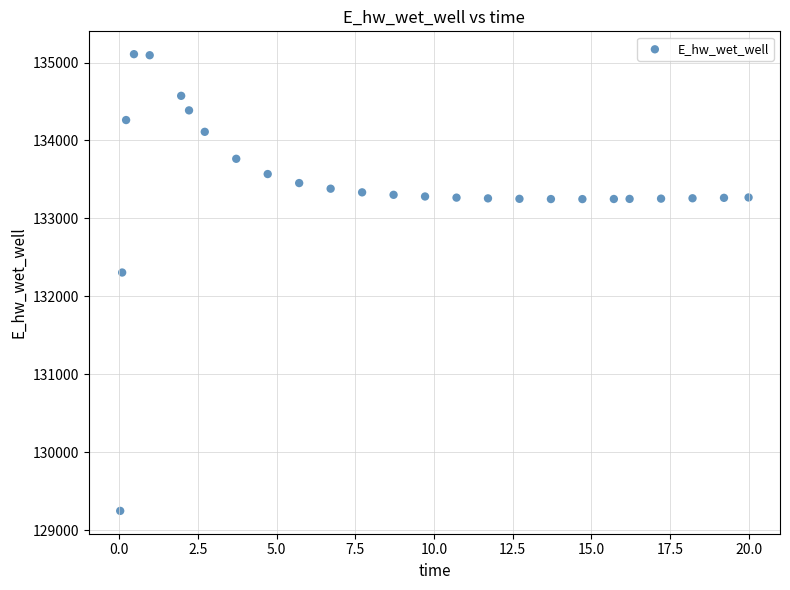

What Y value in the scatter plot is closest to 132177?

132306.2